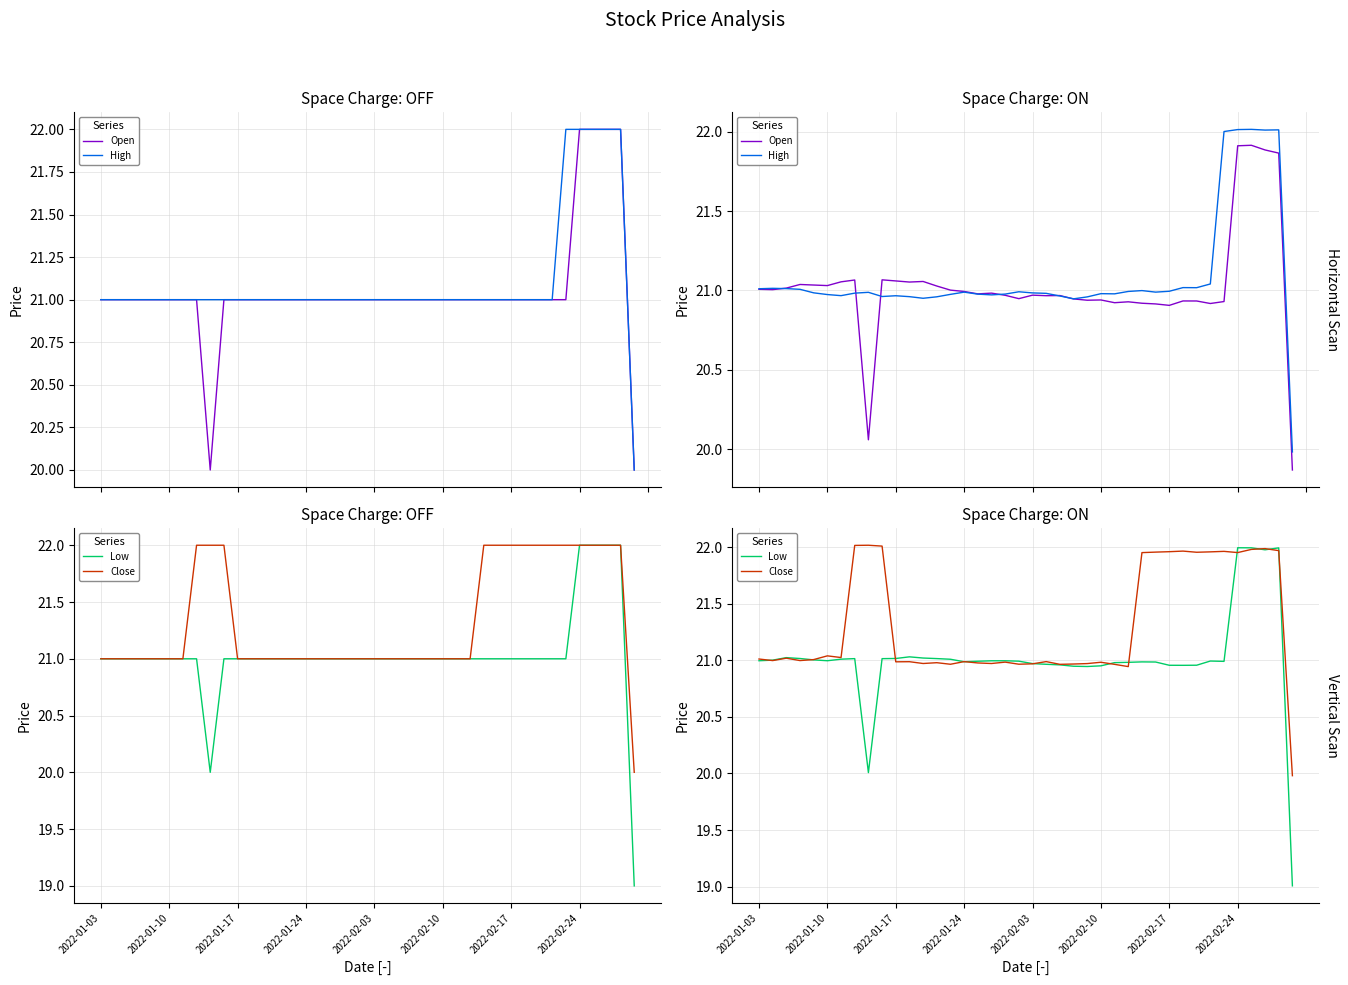

Which series has the largest total across all categories?

Close